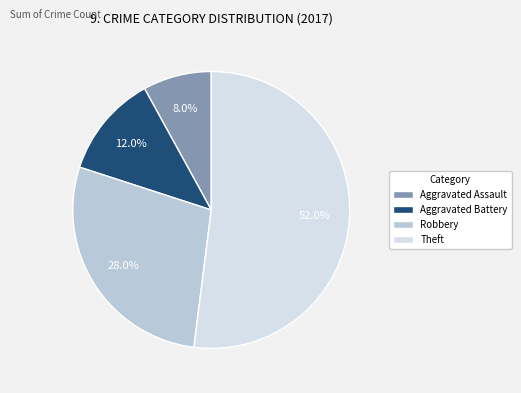

Combined, do Robbery and Theft account for over 50%?

Yes